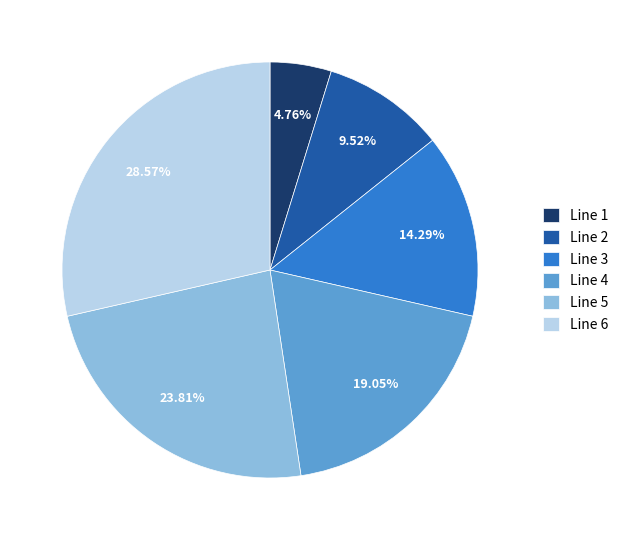

Is it true that Line 3 is 8% of the pie?

False